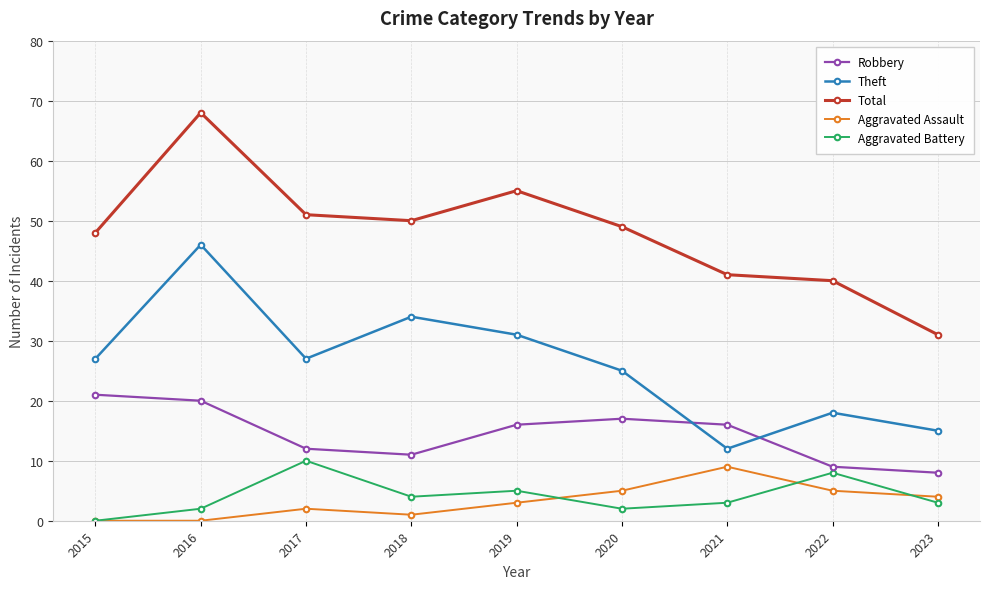

The value of Robbery at 2018 is 11. True or false?

True